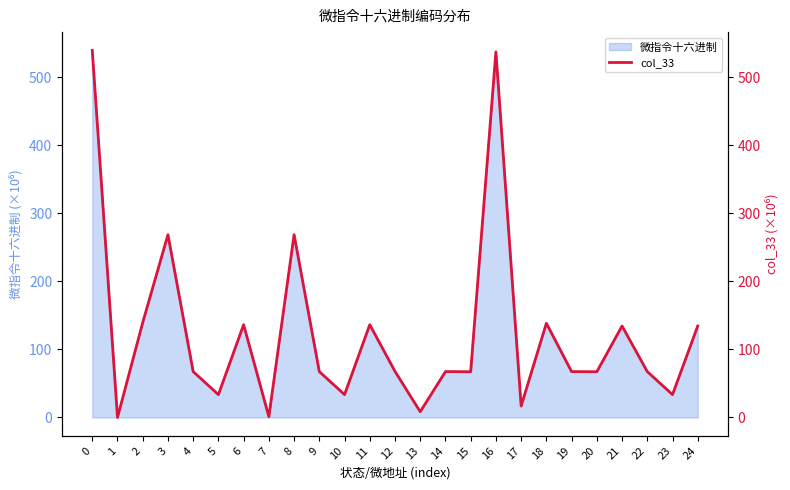

The value of 微指令十六进制 at 11 is 136.3. True or false?

True